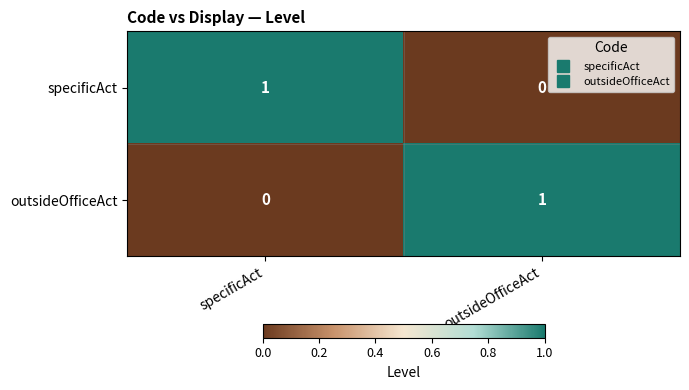

The value of specificAct at outsideOfficeAct is 0. True or false?

True